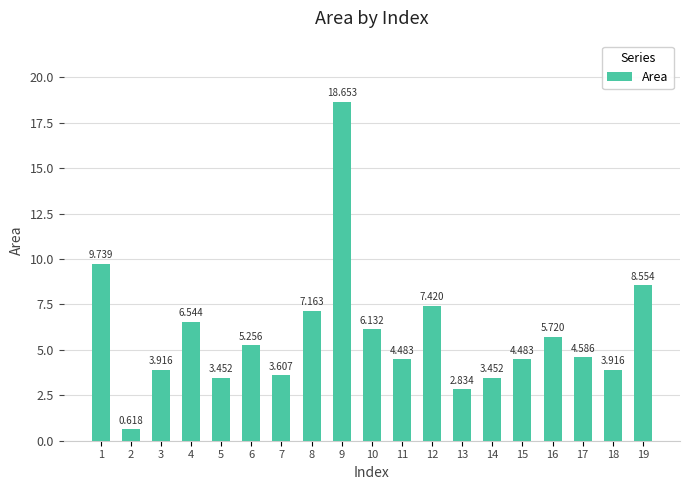

The chart shows a value of 5.3 at 6. True or false?

True